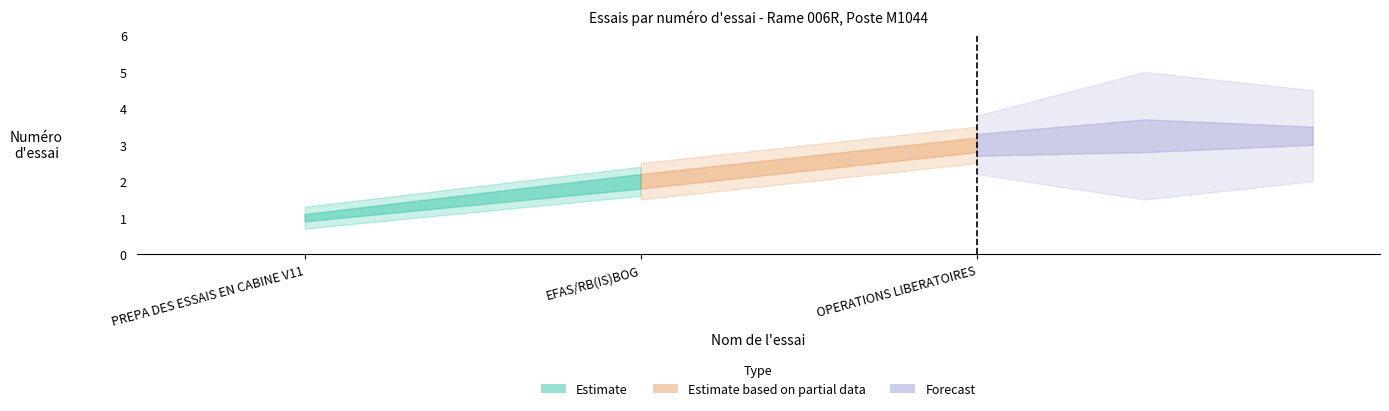

Rank the categories by Forecast value from lowest to highest.

PREPA DES ESSAIS EN CABINE V11, EFAS/RB(IS)BOG, OPERATIONS LIBERATOIRES